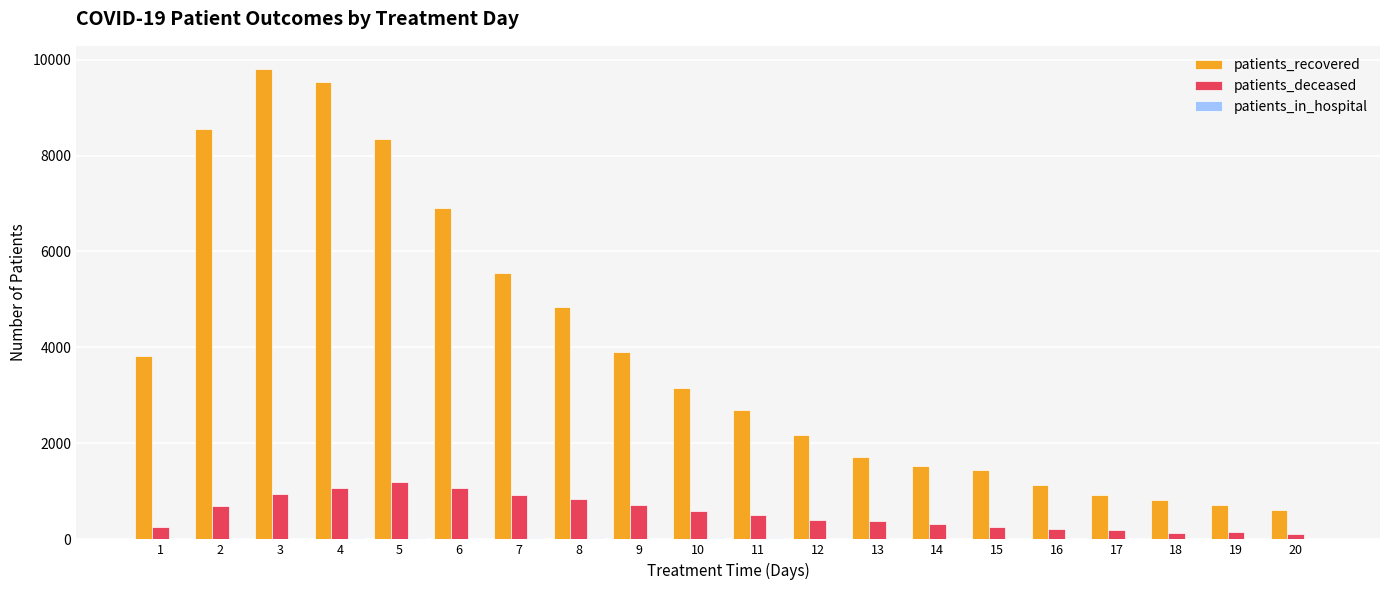

The value of patients_recovered at 16 is 1128. True or false?

True